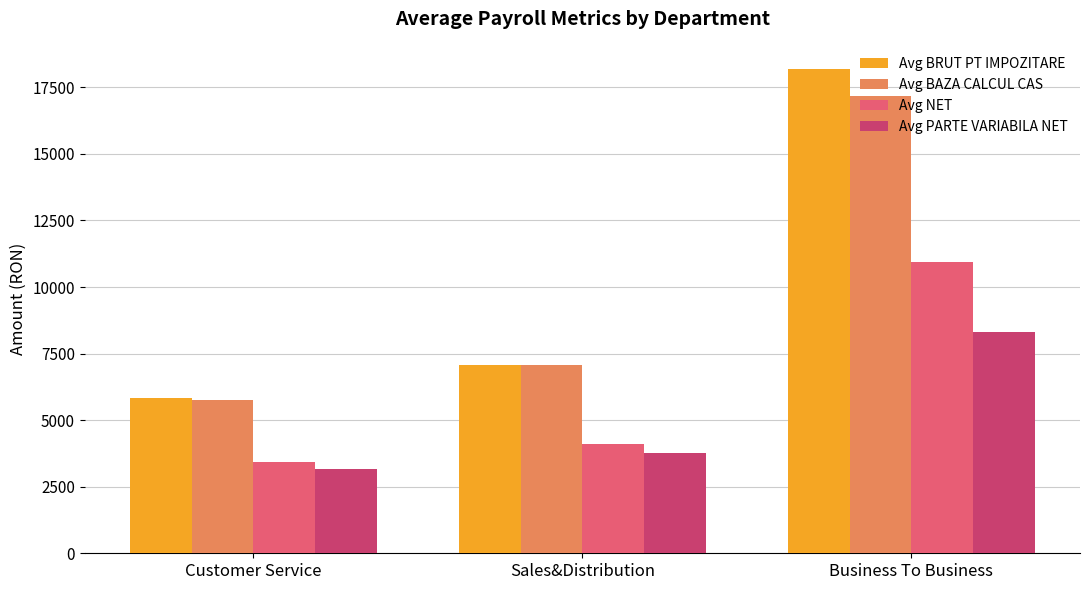

True or false: Avg NET has a value of 3435.8 at Customer Service.

True